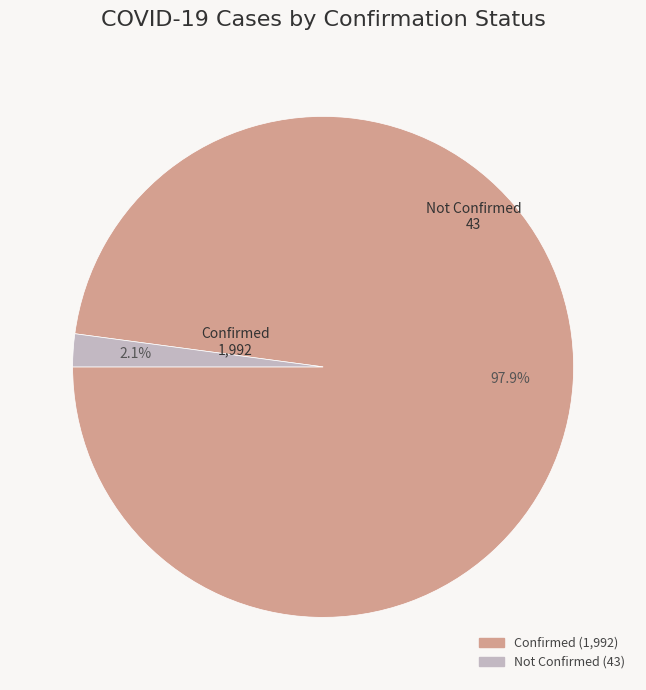

What is the largest slice in the pie chart?

Confirmed